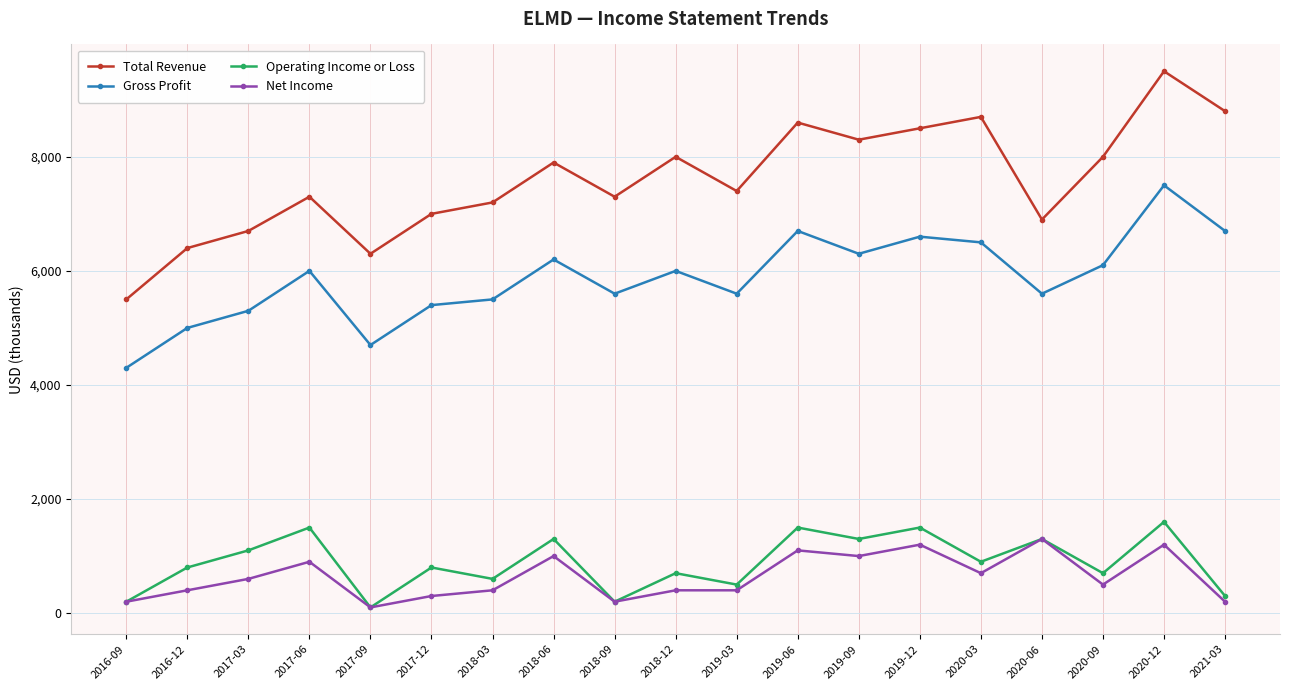

What is the average value of the Total Revenue series?

7595